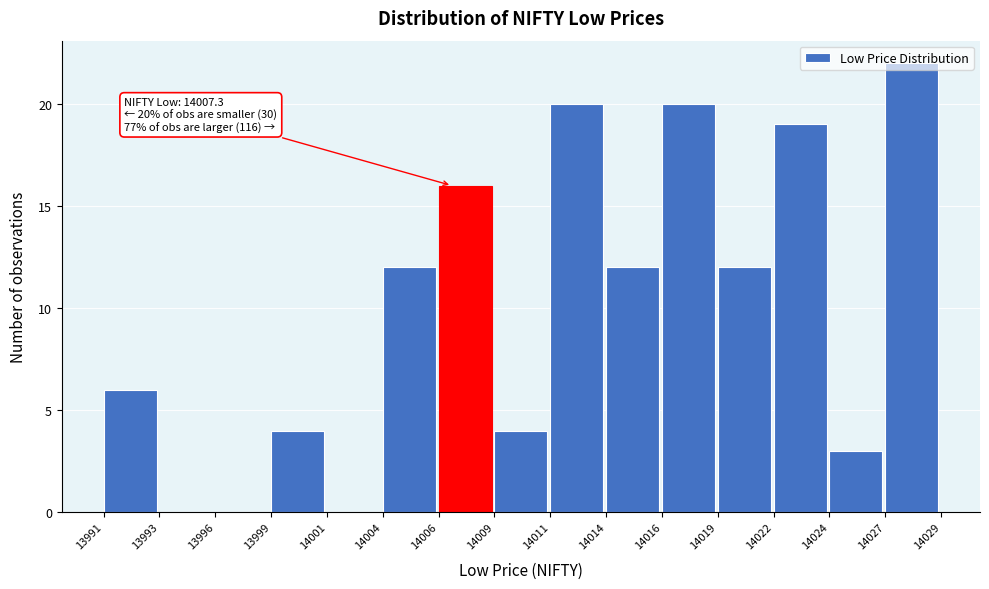

What is the greatest value displayed?

22